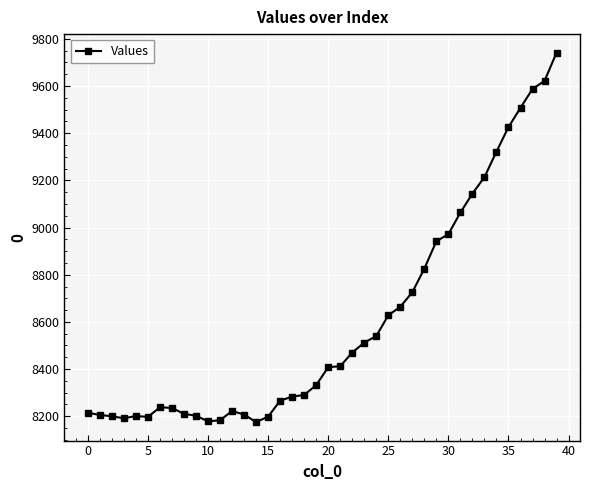

What is the smallest value displayed?

8175